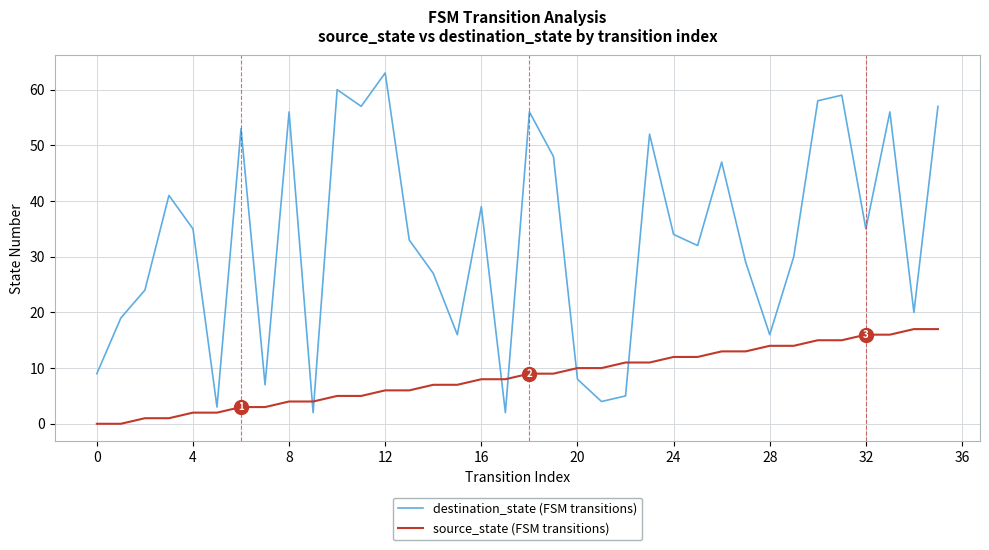

Which series has the largest total across all categories?

destination_state (FSM transitions)